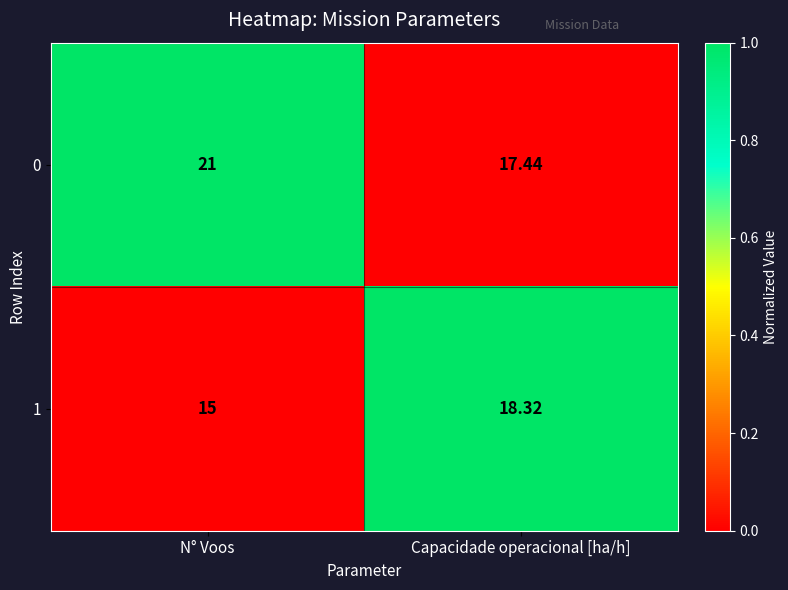

List the series in order of their peak value, lowest first.

1, 0